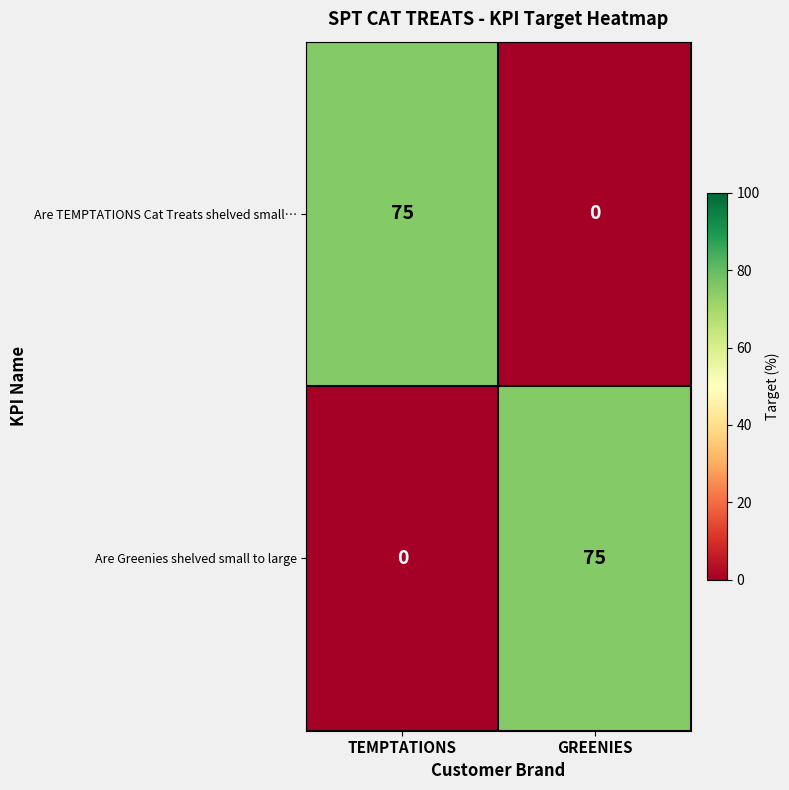

Reading right to left, what are all the values shown in this chart?

Are TEMPTATIONS Cat Treats shelved small…: GREENIES=0	TEMPTATIONS=75
Are Greenies shelved small to large: GREENIES=75	TEMPTATIONS=0